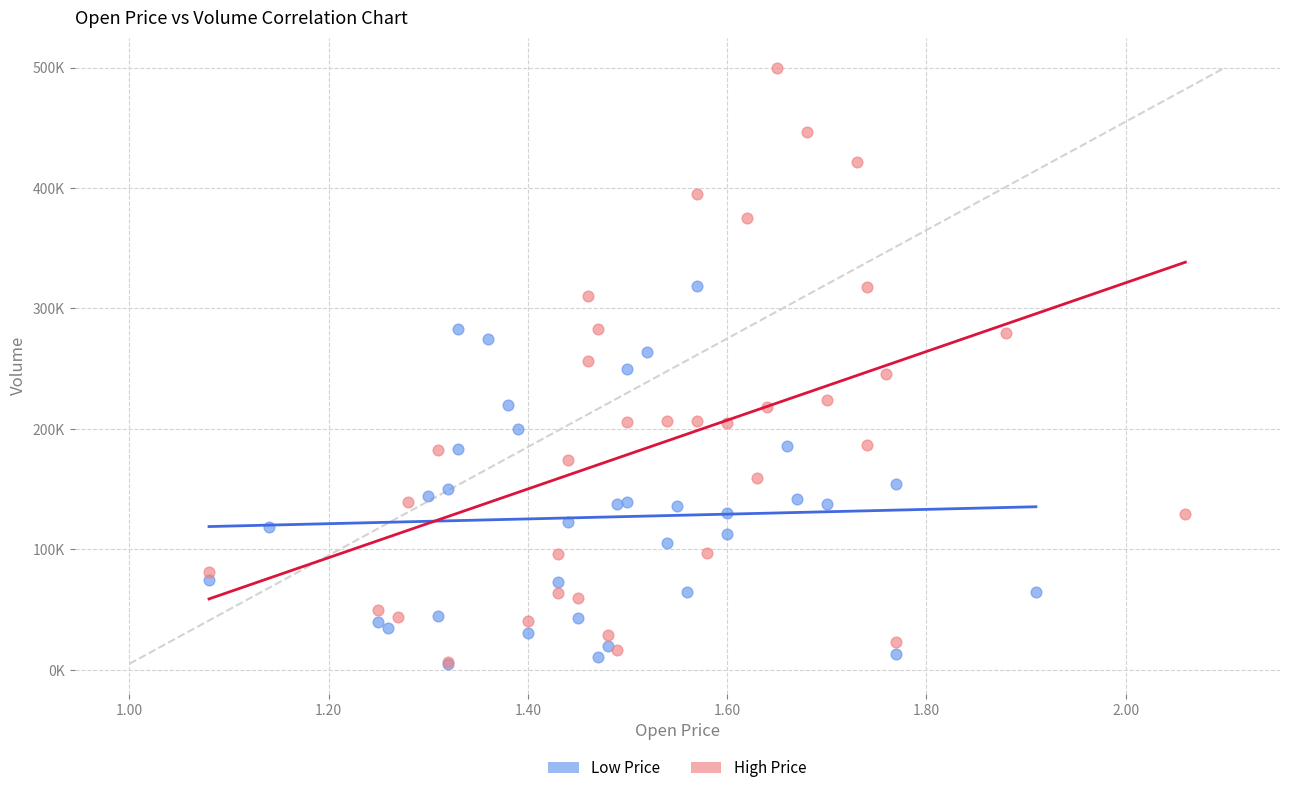

What are all the series names shown in the legend?

Low Price, High Price